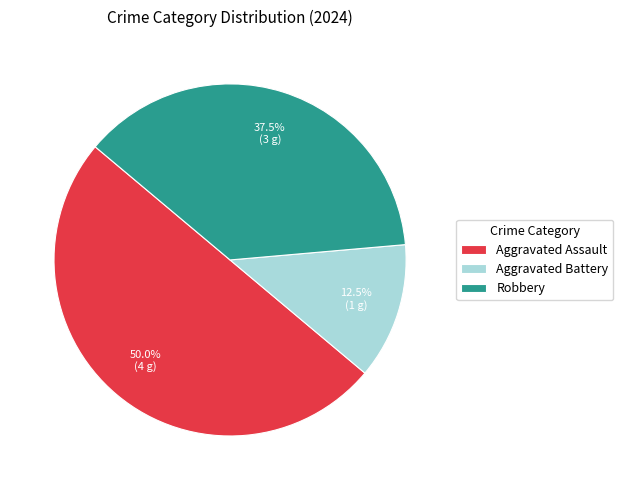

Between Aggravated Battery and Robbery, which is larger?

Robbery